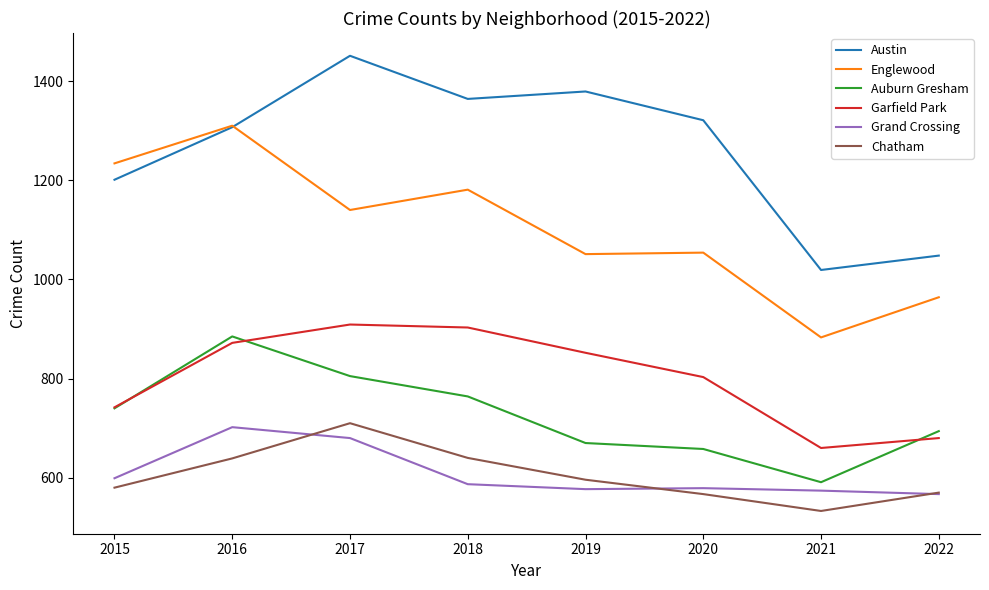

What is the approximate value of Auburn Gresham at 2018, to the nearest 50?

750